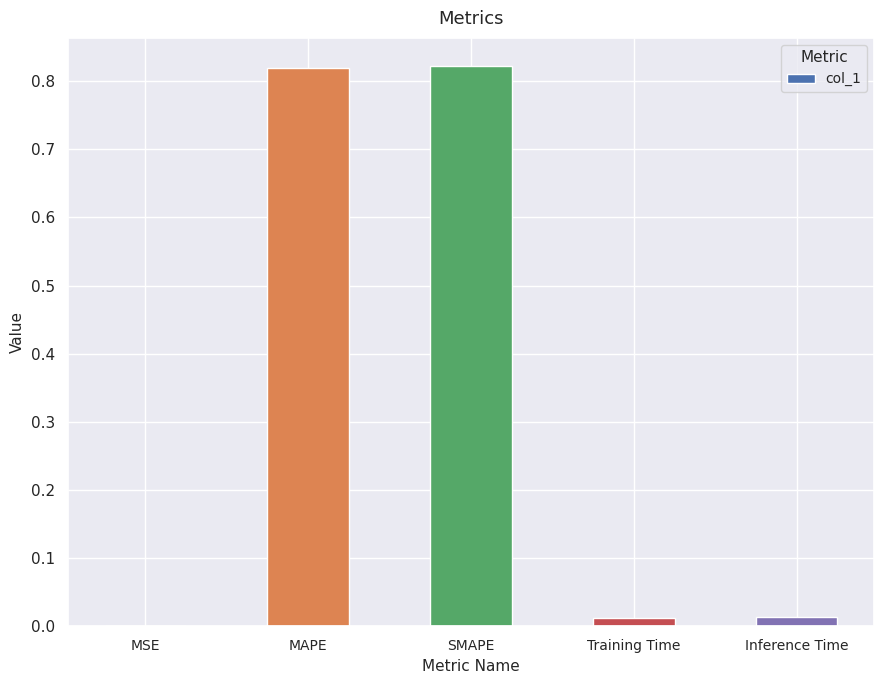

What is the sum of all values?

1.7